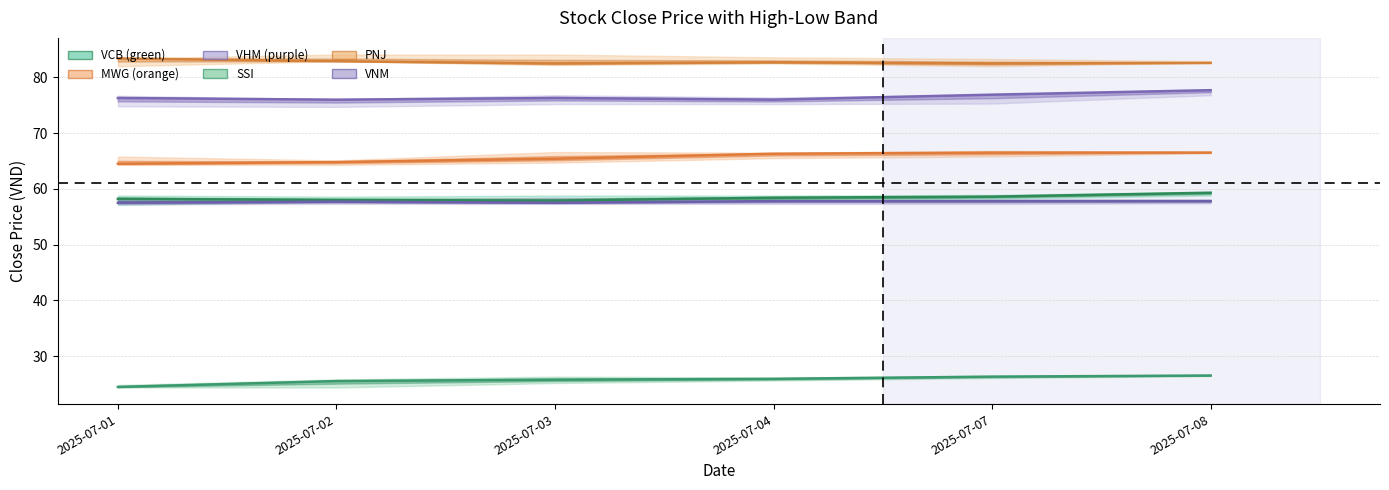

What is the sum of the SSI values at 2025-07-08 and 2025-07-01?

51.0